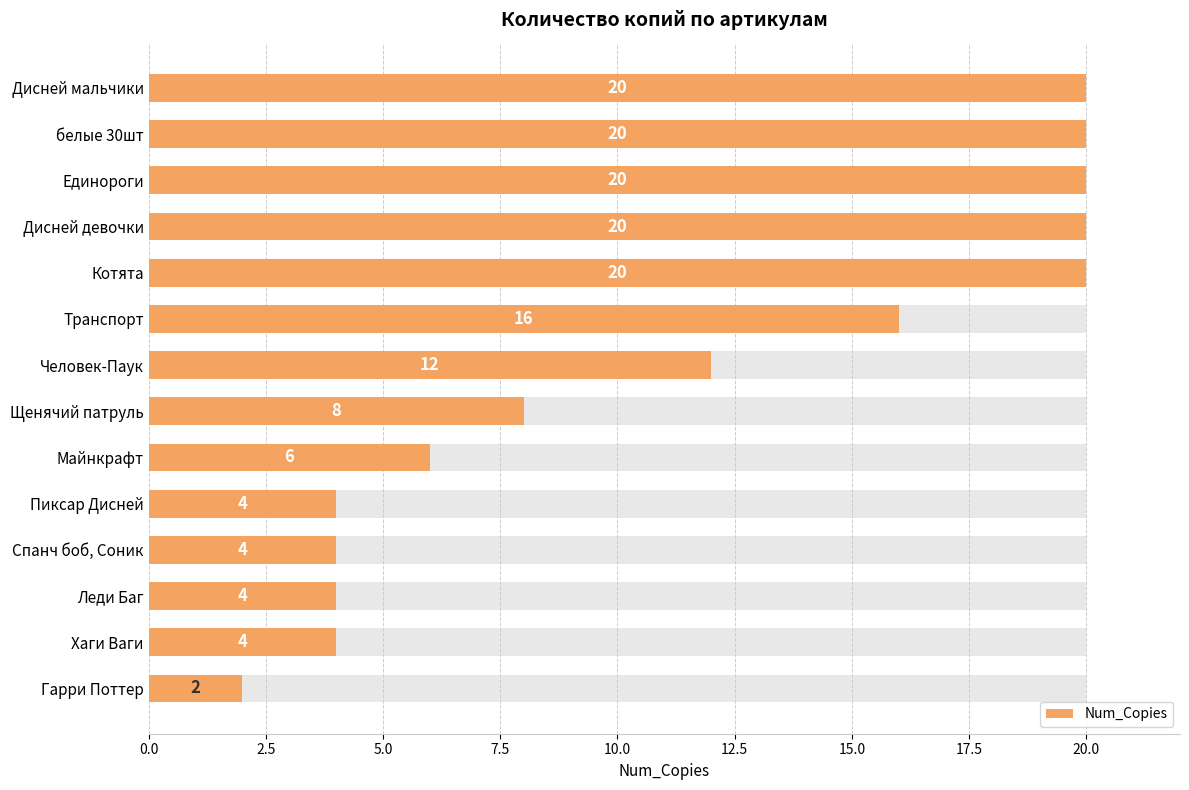

The chart shows a value of 4 at Хаги Ваги. True or false?

True